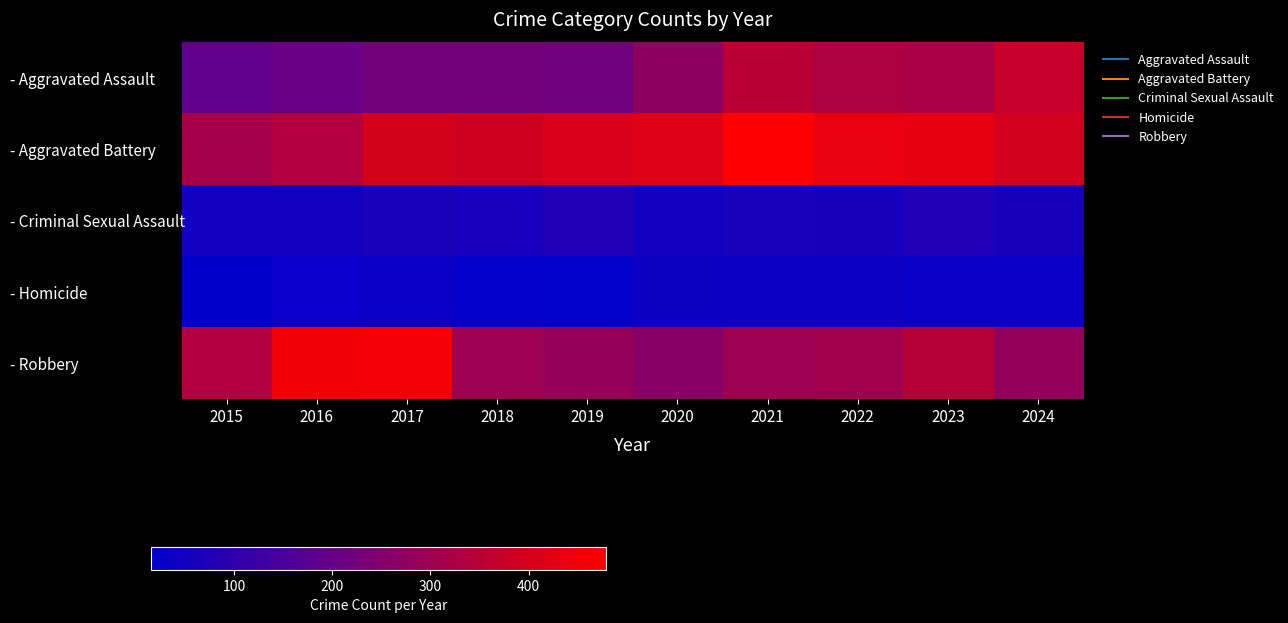

Reading left to right, transcribe all the data shown in this chart.

- Aggravated Assault: 2015=194	2016=206	2017=225	2018=225	2019=223	2020=273	2021=352	2022=327	2023=320	2024=375
- Aggravated Battery: 2015=316	2016=336	2017=400	2018=389	2019=407	2020=416	2021=479	2022=439	2023=432	2024=398
- Criminal Sexual Assault: 2015=46	2016=50	2017=62	2018=60	2019=77	2020=48	2021=61	2022=55	2023=73	2024=58
- Homicide: 2015=15	2016=26	2017=33	2018=25	2019=22	2020=41	2021=38	2022=36	2023=28	2024=31
- Robbery: 2015=337	2016=454	2017=460	2018=301	2019=287	2020=263	2021=300	2022=304	2023=341	2024=283